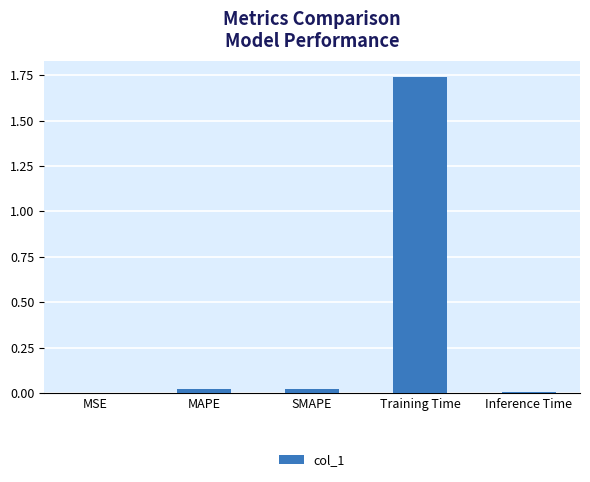

The chart shows a value of 0.0 at MAPE. True or false?

True